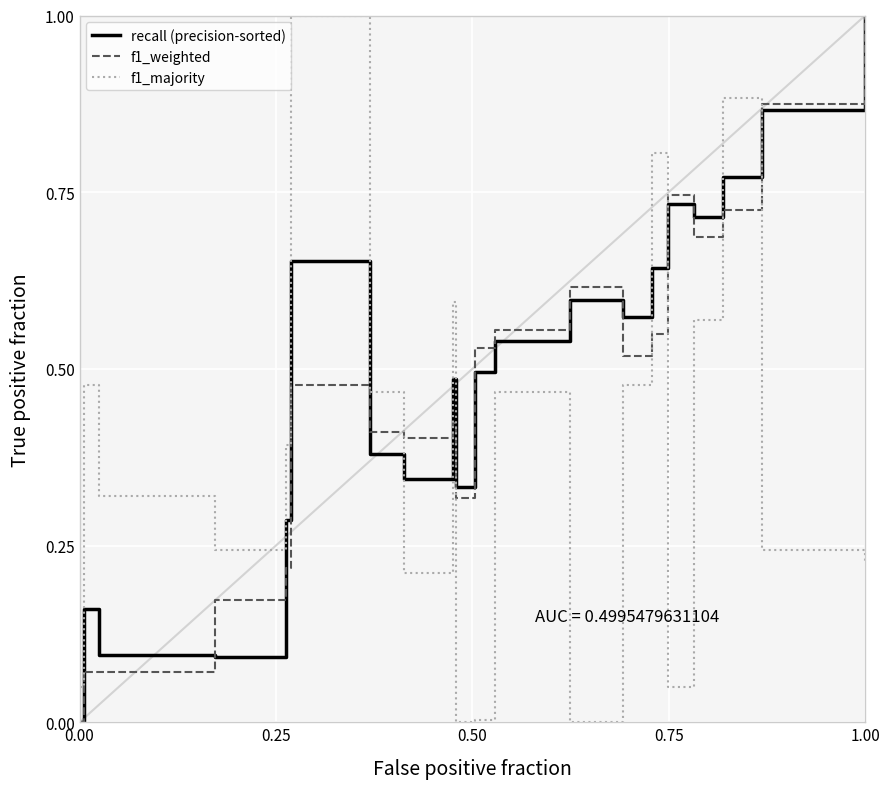

What is the maximum value shown in the chart?

1.0